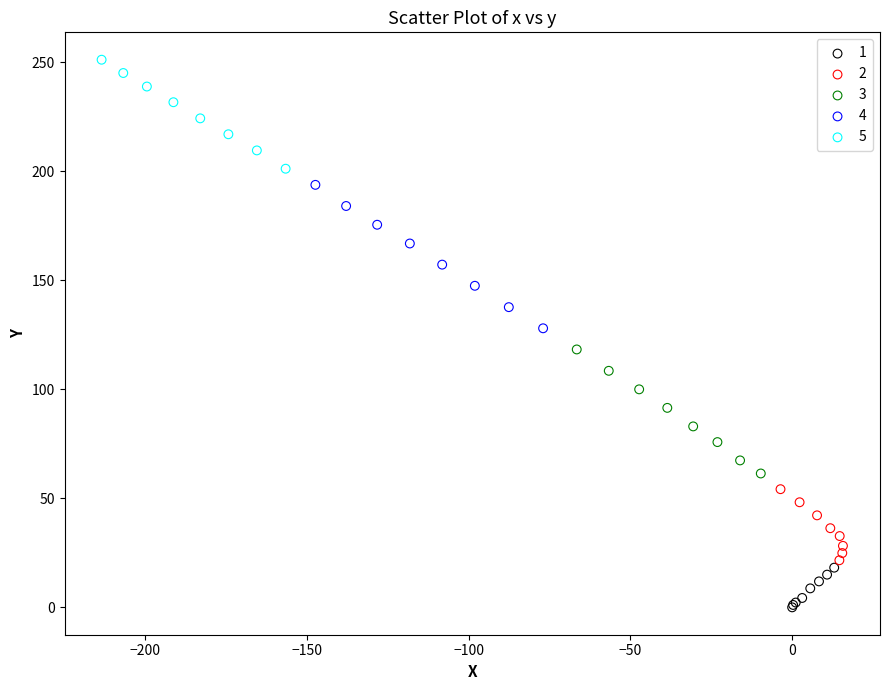

What are all the series names shown in the legend?

1, 2, 3, 4, 5